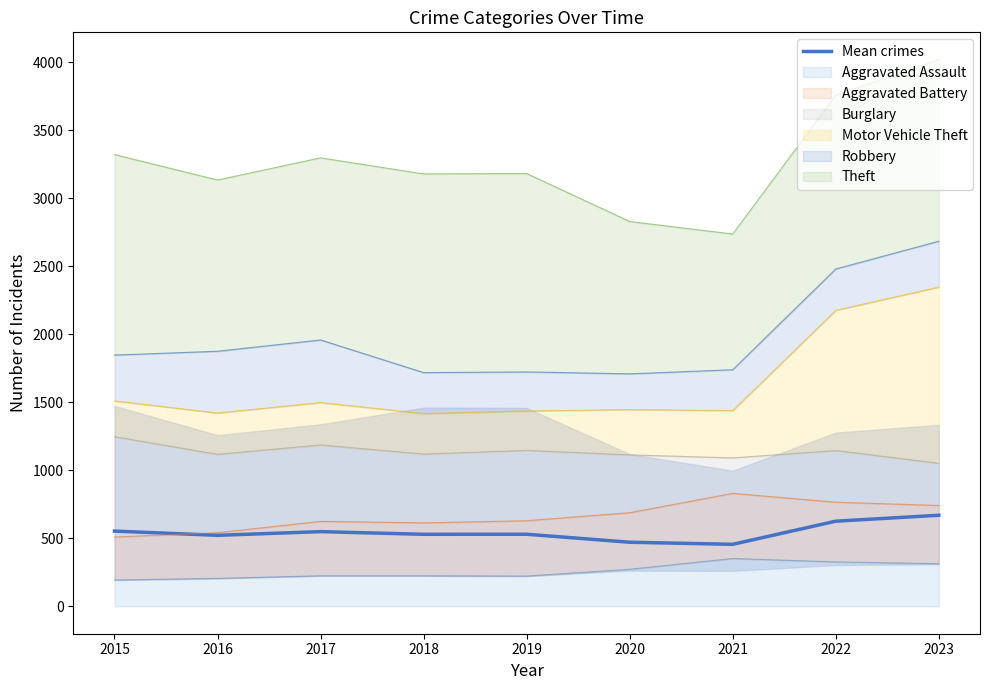

Rank the categories by value from lowest to highest.

2021, 2020, 2016, 2018, 2019, 2017, 2015, 2022, 2023